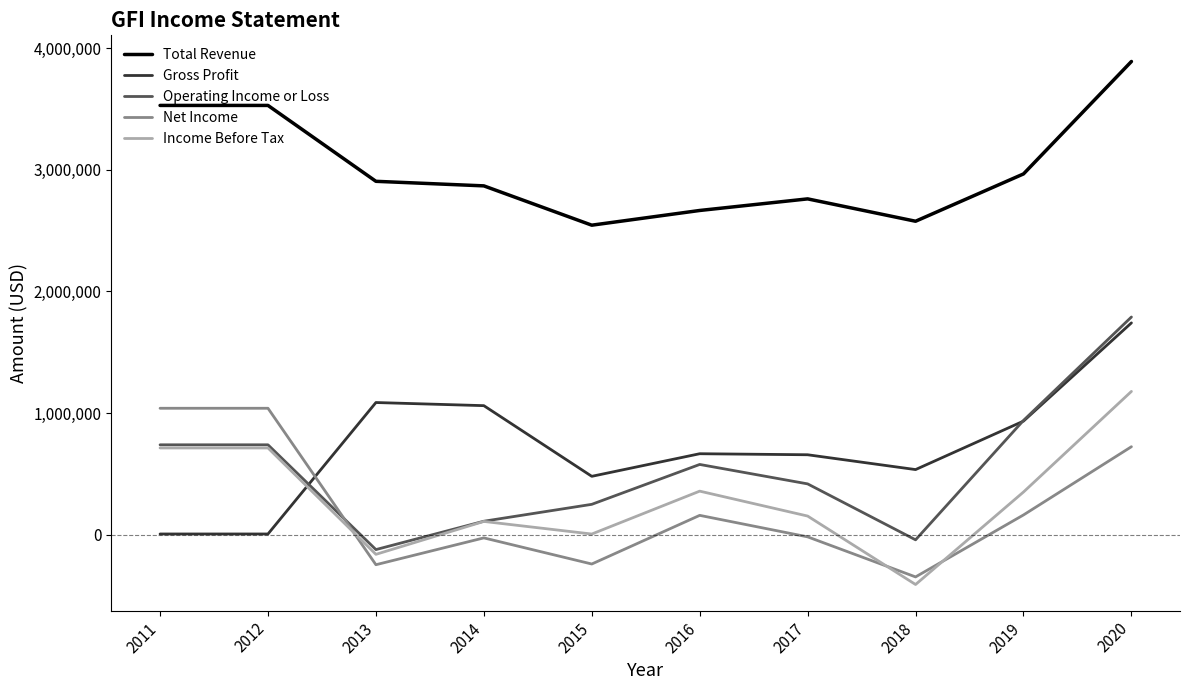

True or false: Gross Profit has more than 0 points higher than both neighbors.

True